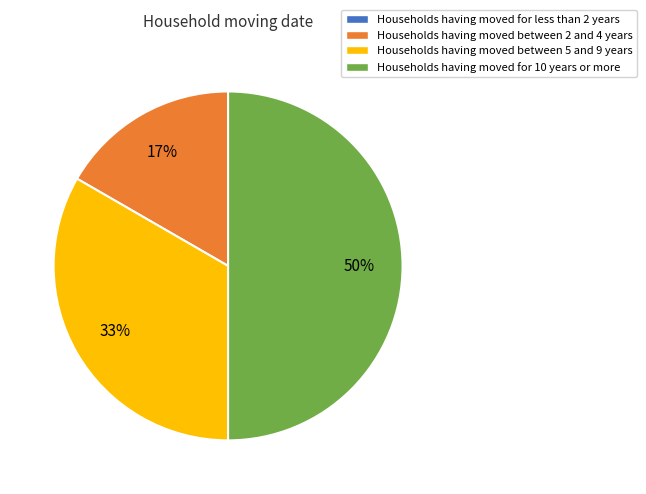

To the nearest percent, what is the average slice percentage?

25%